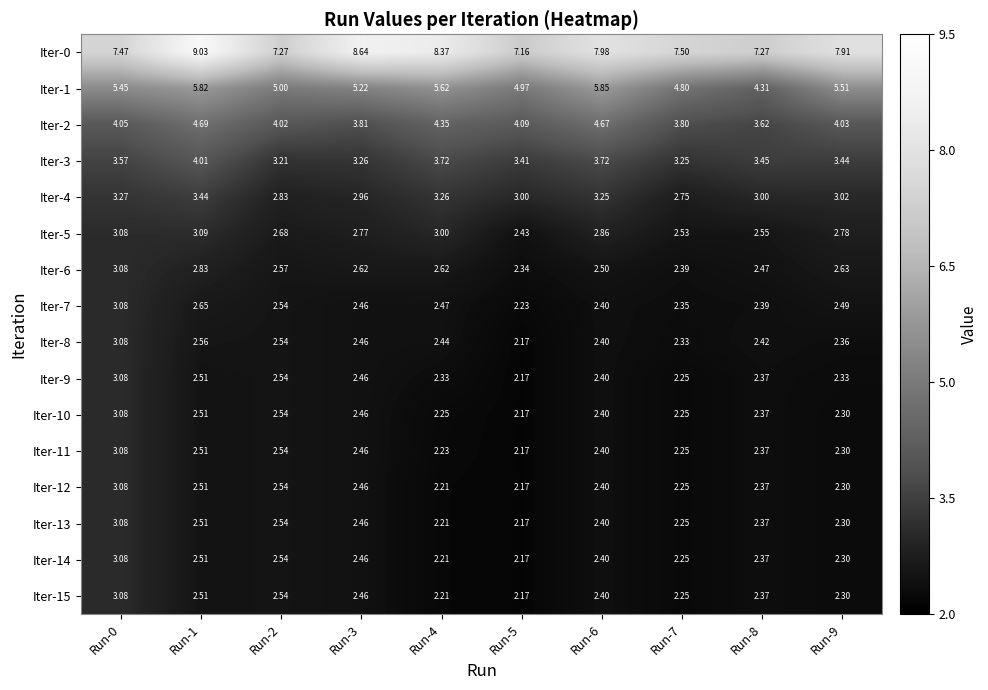

Is the value of Iter-6 at Run-0 greater than the value of Iter-15 at Run-1?

Yes